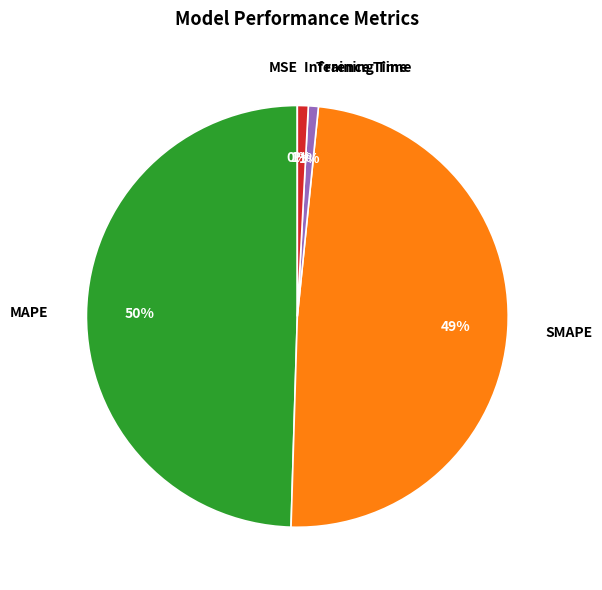

True or false: Inference Time accounts for 1% of the total.

True